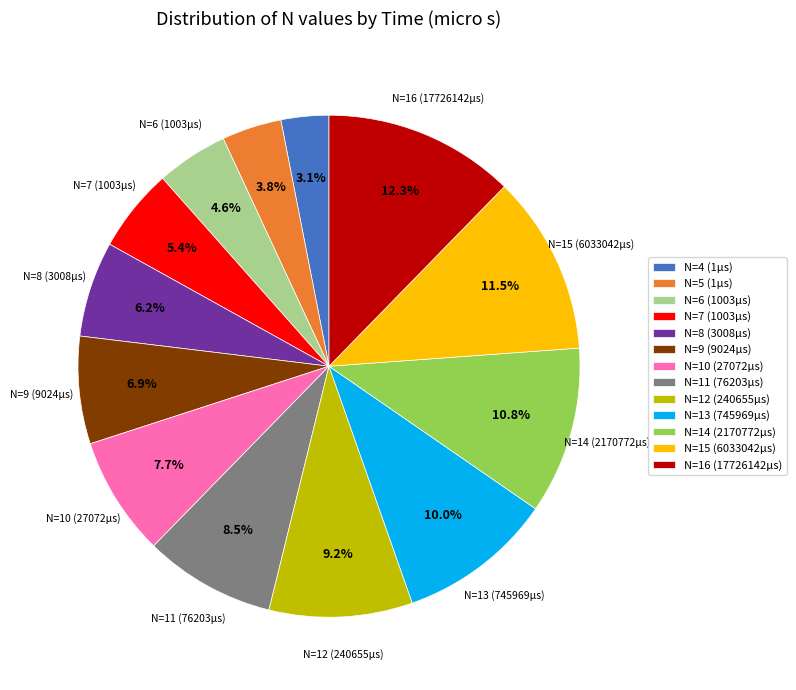

What percentage is the N=9 (9024µs) slice, to the nearest percent?

7%